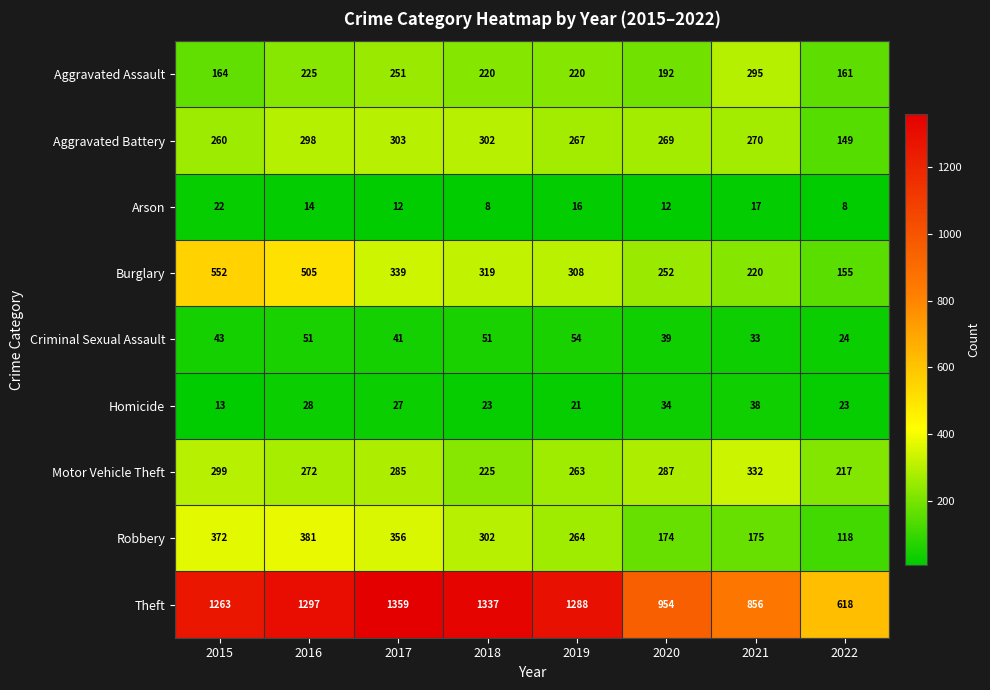

What is the difference between the maximum and minimum values in the Burglary series?

397